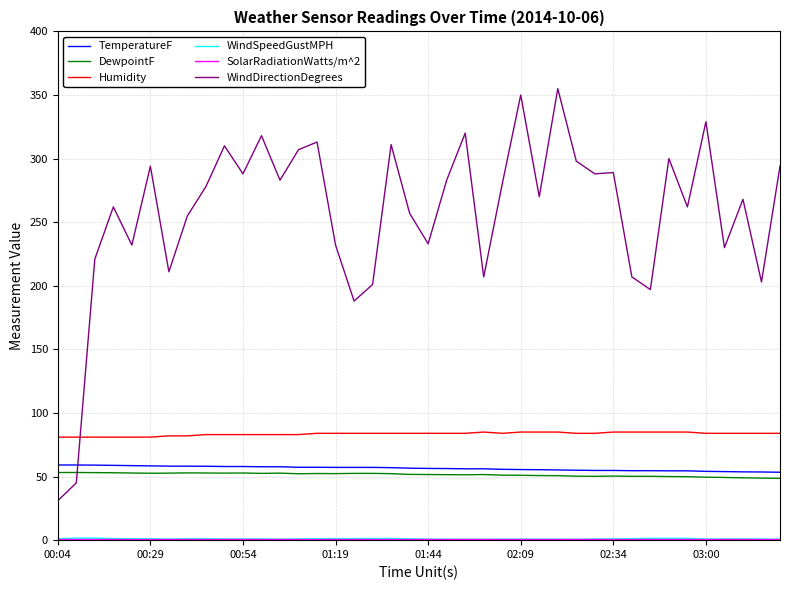

Which series has the largest range (max minus min)?

WindDirectionDegrees